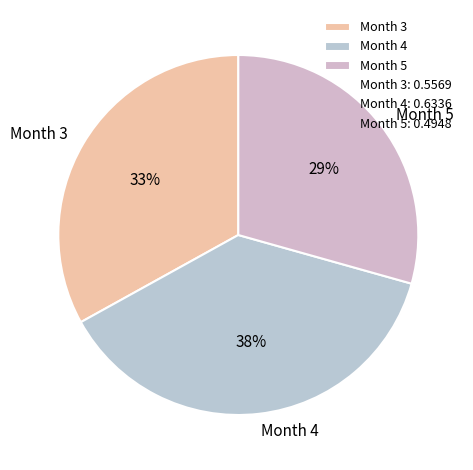

To the nearest percent, what percentage of the pie is Month 3?

33%